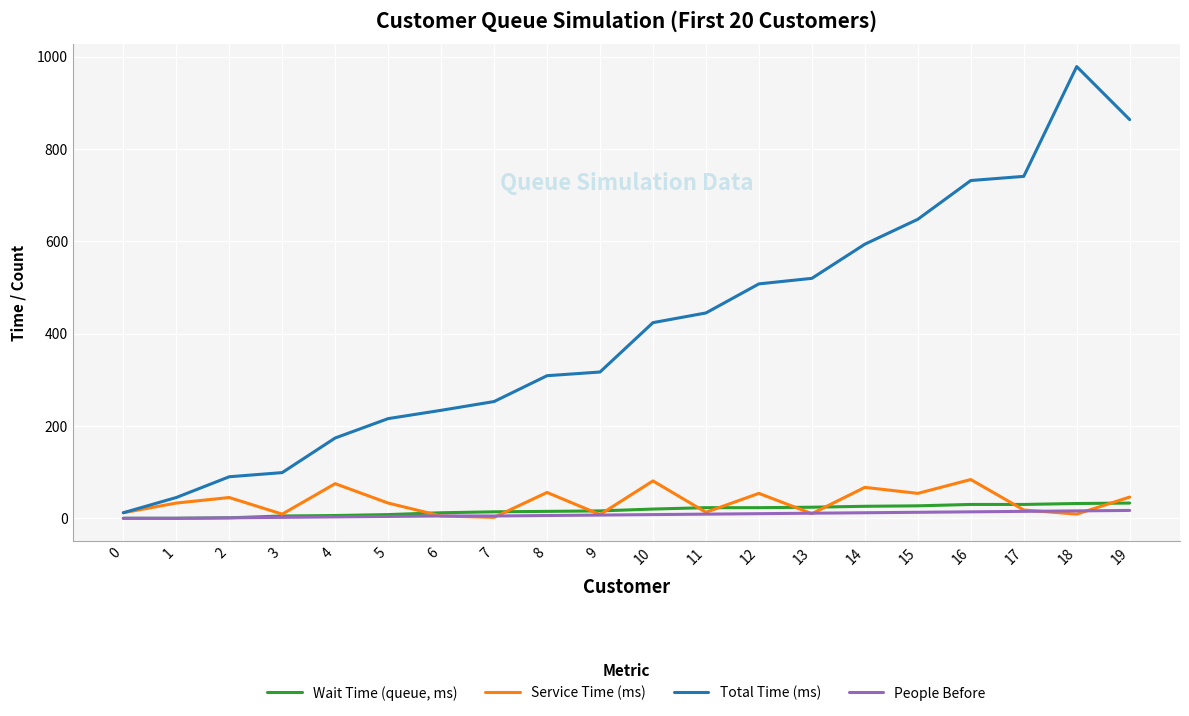

Which series has the largest total across all categories?

Total Time (ms)